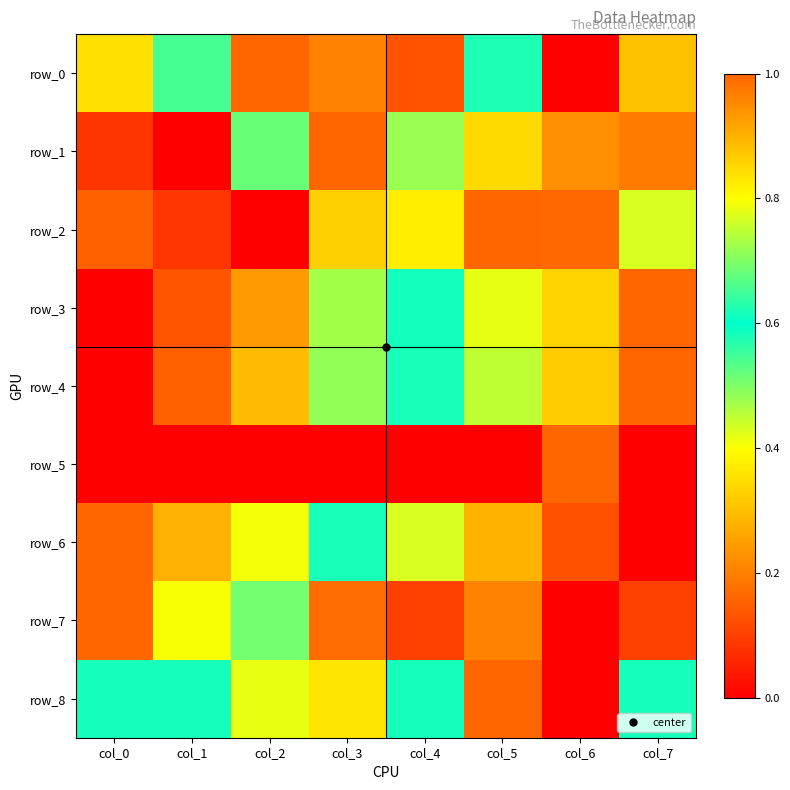

Which series changed the most between col_0 and col_2?

row_0